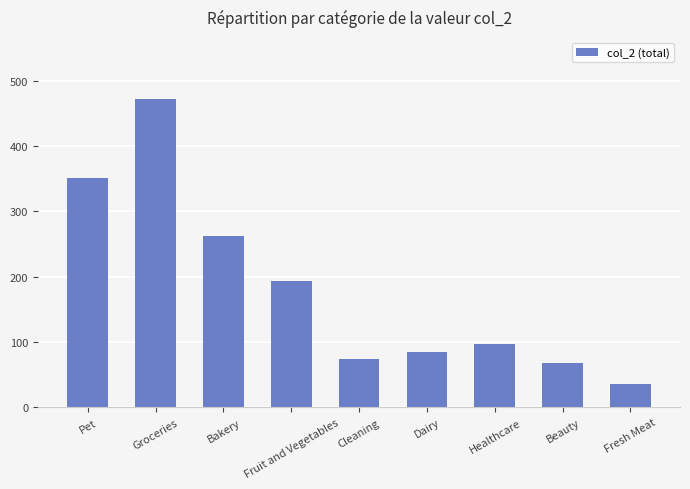

What is the label of the 3rd bar from the left?

Bakery